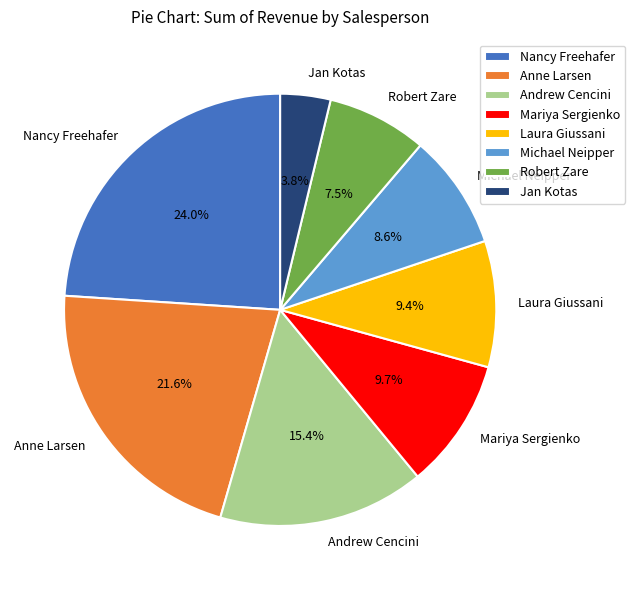

Is Mariya Sergienko the majority of the pie?

No